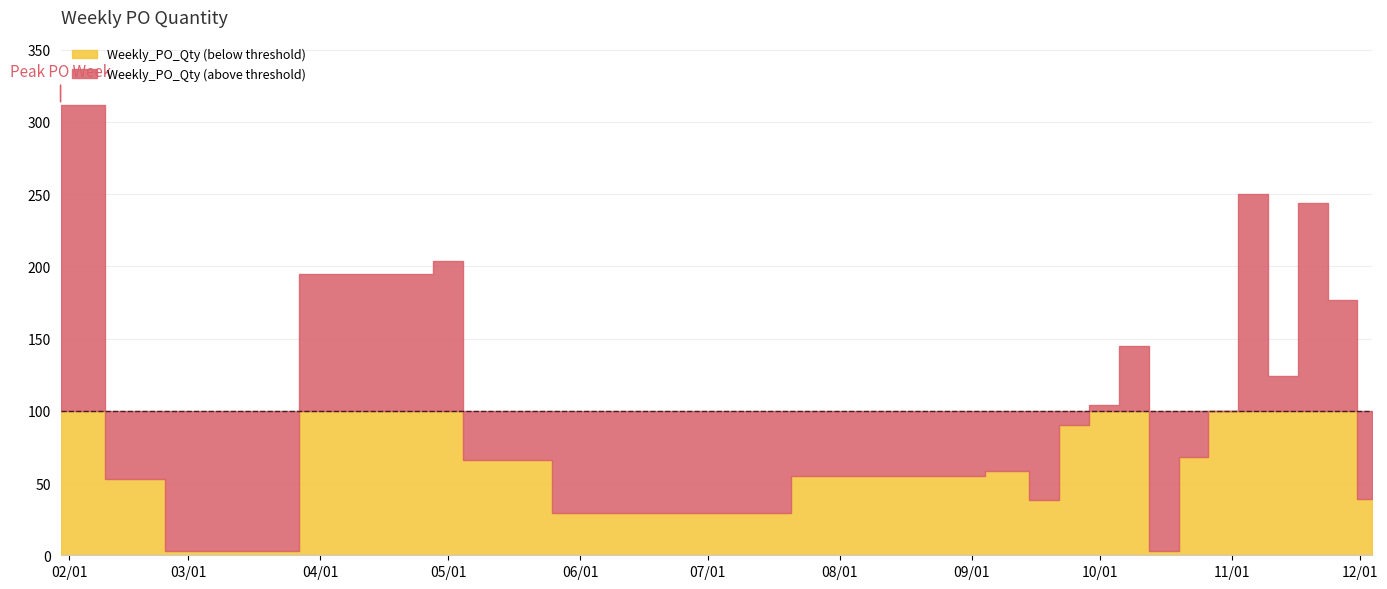

Reading left to right, list all the values displayed in this chart.

2023-01-30=312	2023-02-20=53	2023-02-27=3	2023-04-24=195	2023-05-01=204	2023-05-08=66	2023-06-12=29	2023-08-28=55	2023-09-11=58	2023-09-18=38	2023-09-25=90	2023-10-02=104	2023-10-09=145	2023-10-16=3	2023-10-23=68	2023-10-30=100	2023-11-06=250	2023-11-13=124	2023-11-20=244	2023-11-27=177	2023-12-04=39